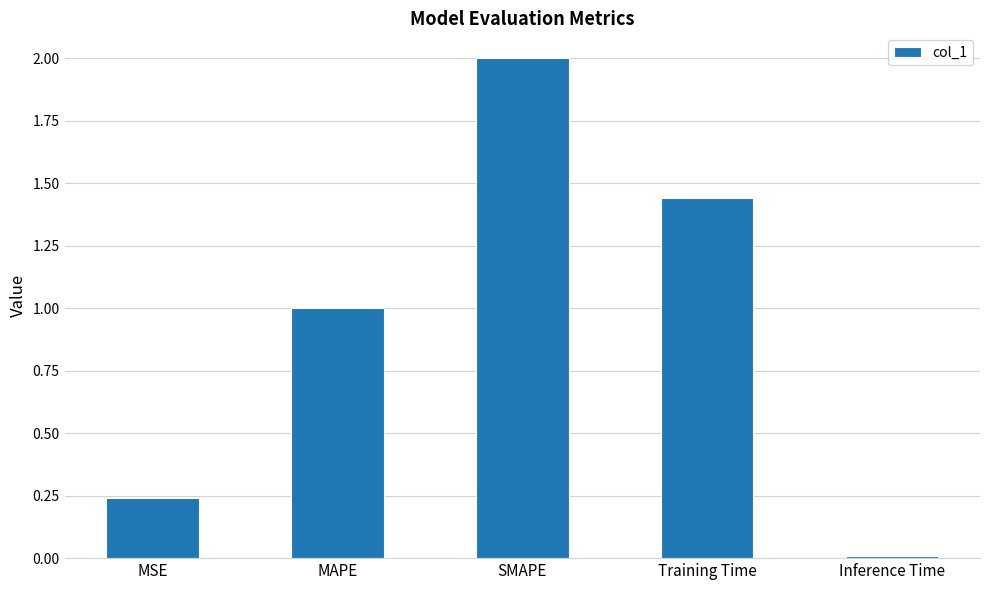

What is the difference between the values at Training Time and MSE?

1.2